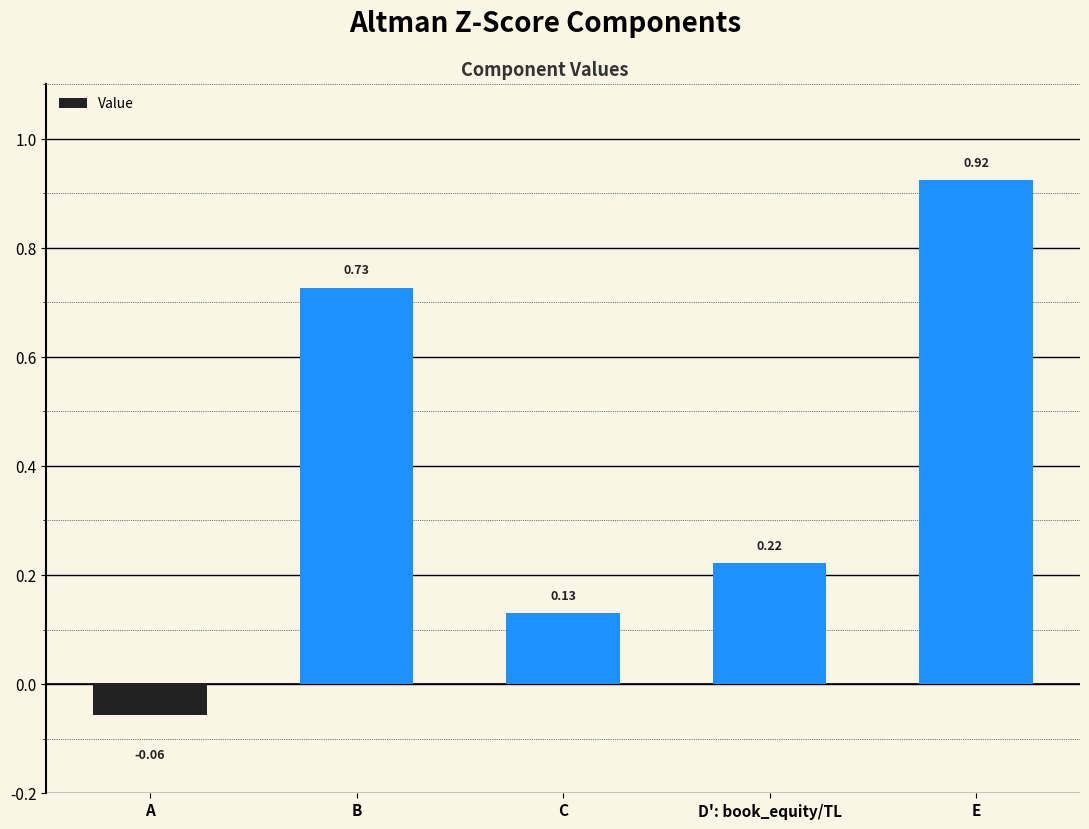

What is the average value?

0.4